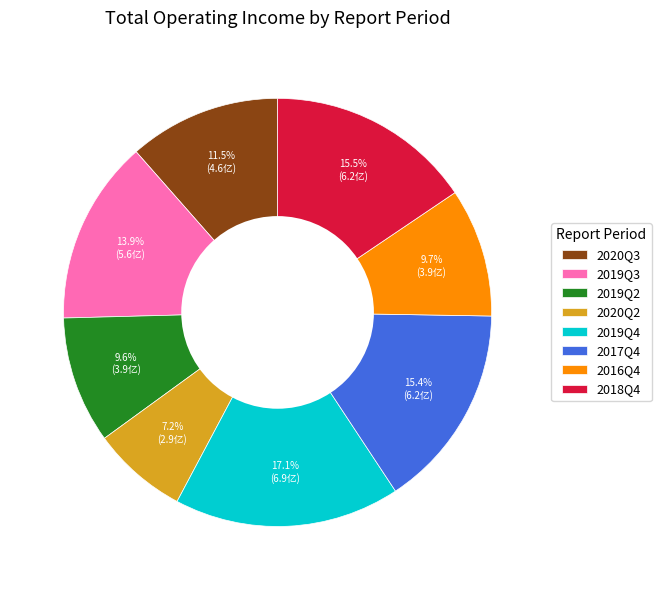

Is 2016Q4 the majority of the pie?

No